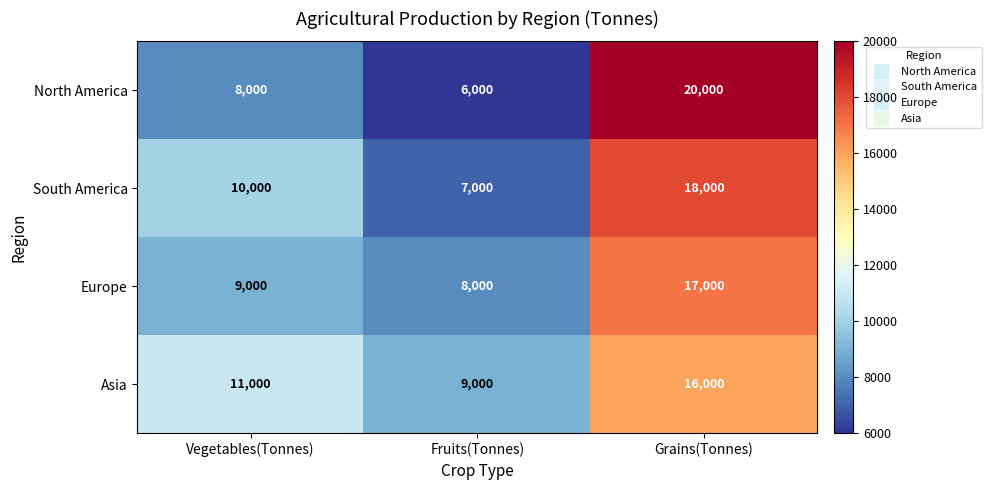

What is the average value of the South America series?

11667